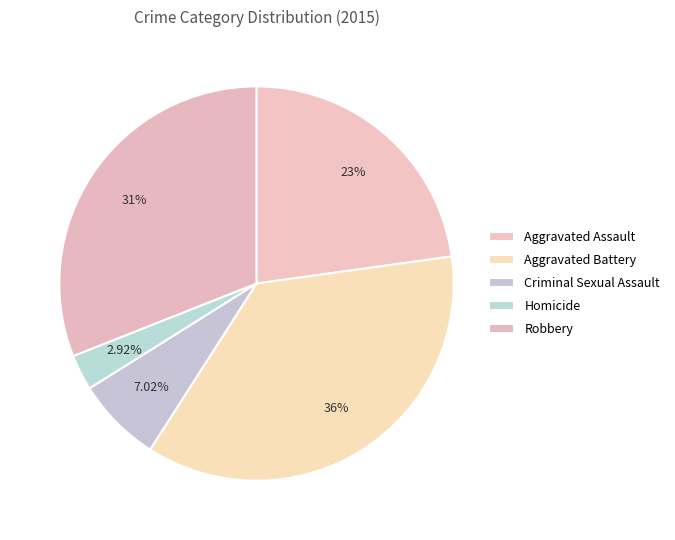

Is there a majority slice in this chart?

No